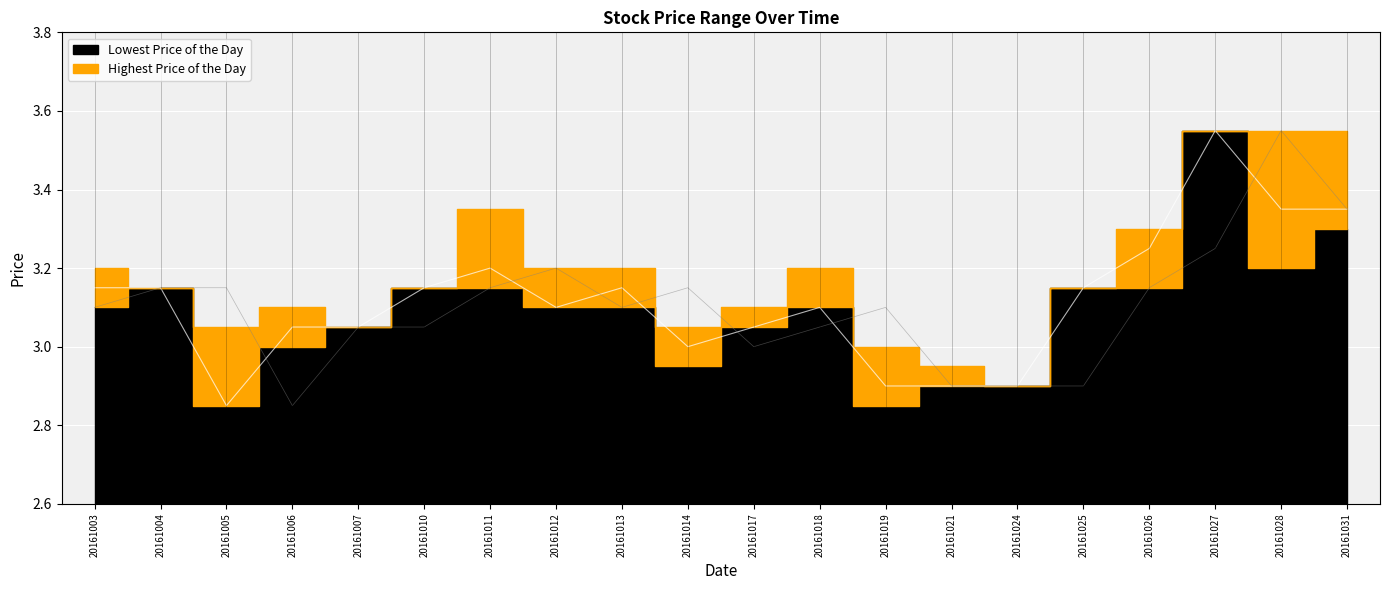

How many values in the Previous Day Closing Price series are below 3?

4